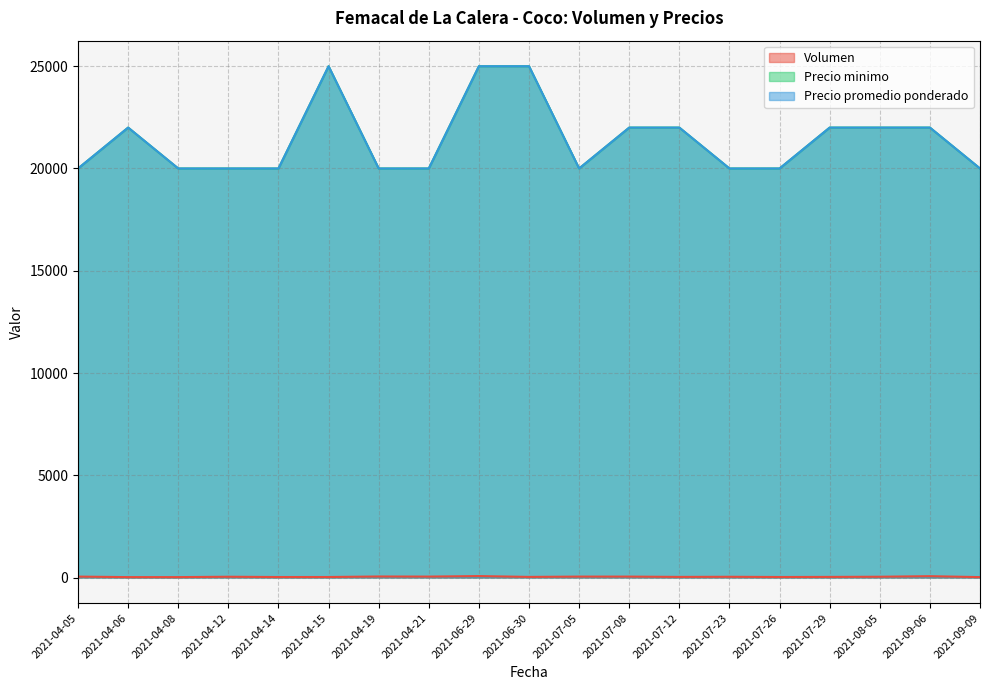

Reading right to left, transcribe all the data shown in this chart.

Volumen: 20	65	38	30	25	36	30	45	45	30	70	45	50	25	24	38	20	20	45
Precio minimo: 20000	22000	22000	22000	20000	20000	22000	22000	20000	25000	25000	20000	20000	25000	20000	20000	20000	22000	20000
Precio promedio ponderado: 20000	22000	22000	22000	20000	20000	22000	22000	20000	25000	25000	20000	20000	25000	20000	20000	20000	22000	20000